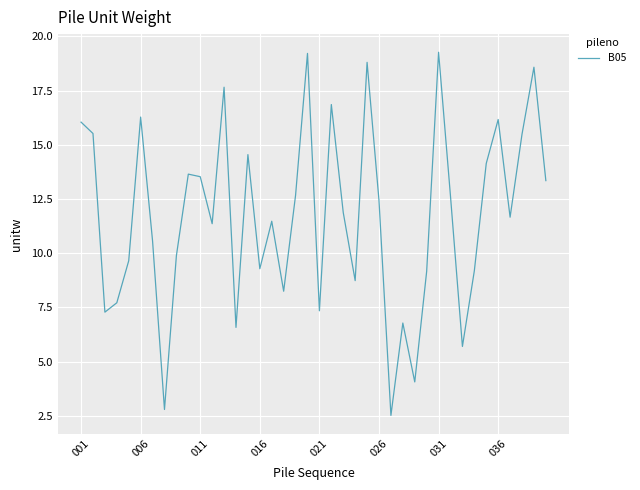

What is the greatest value displayed?

19.3